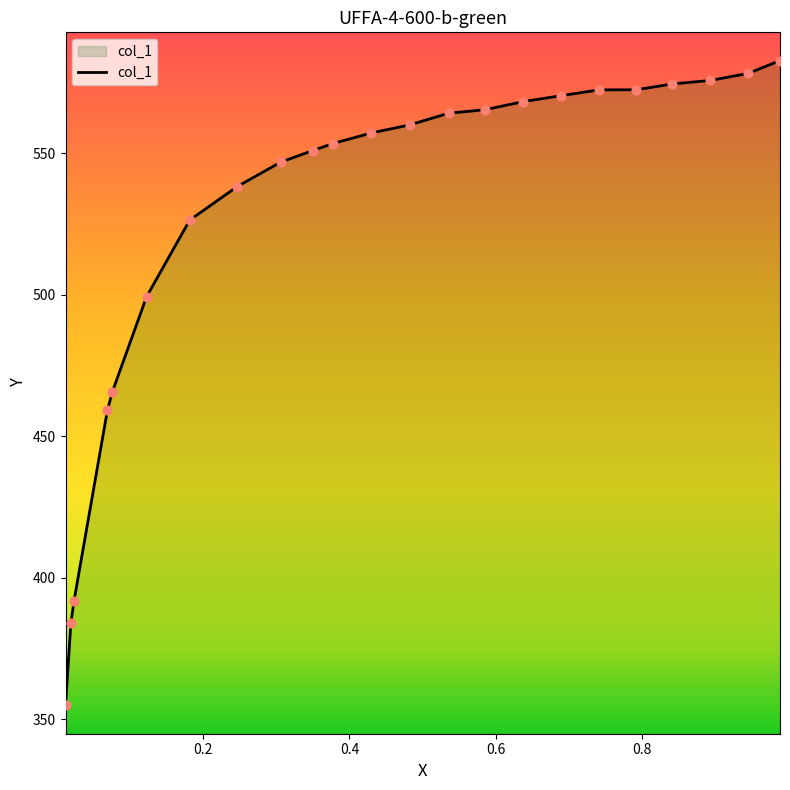

What is the change in value from 0.689 to 0.3502?

-19.4